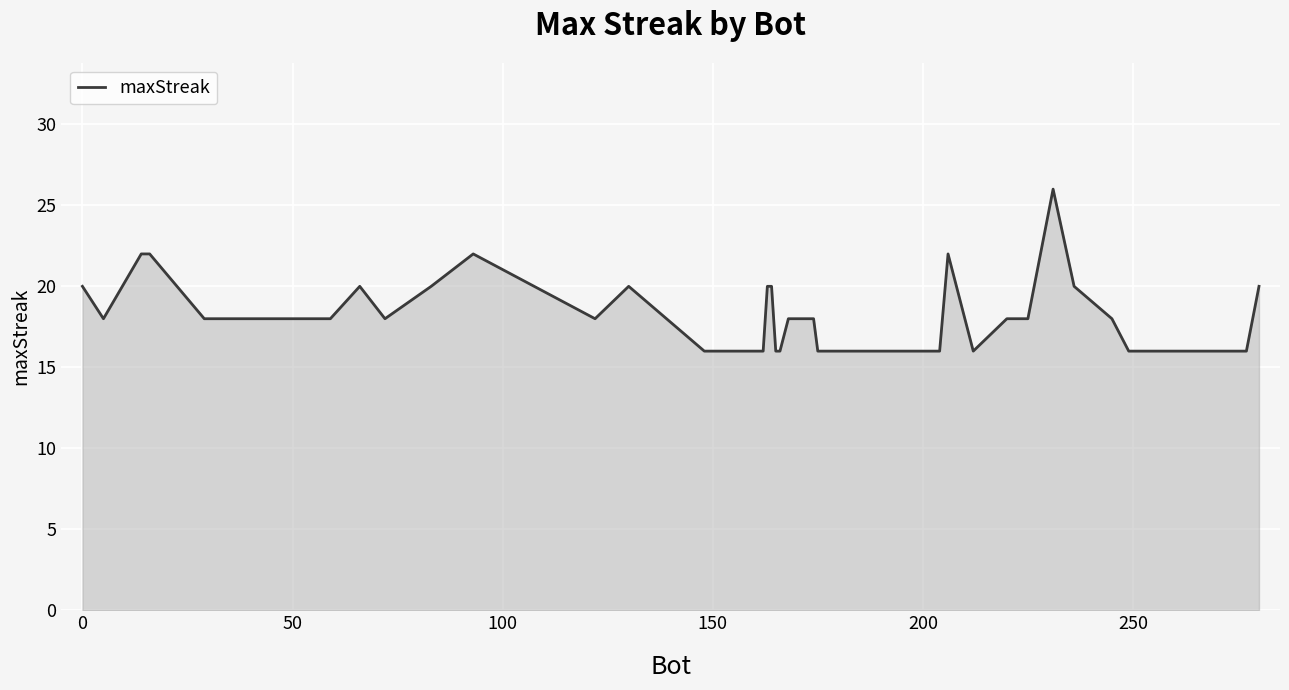

What is the smallest value displayed?

16